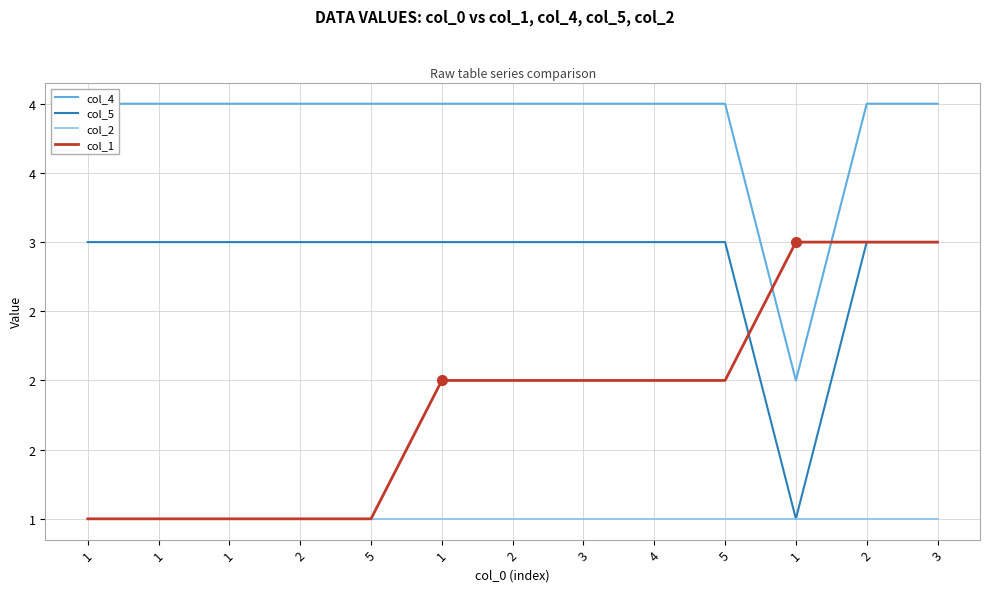

Reading right to left, what are all the values shown in this chart?

col_4: 4	4	2	4	4	4	4	4	4	4	4	4	4
col_5: 3	3	1	3	3	3	3	3	3	3	3	3	3
col_2: 1	1	1	1	1	1	1	1	1	1	1	1	1
col_1: 3	3	3	2	2	2	2	2	1	1	1	1	1